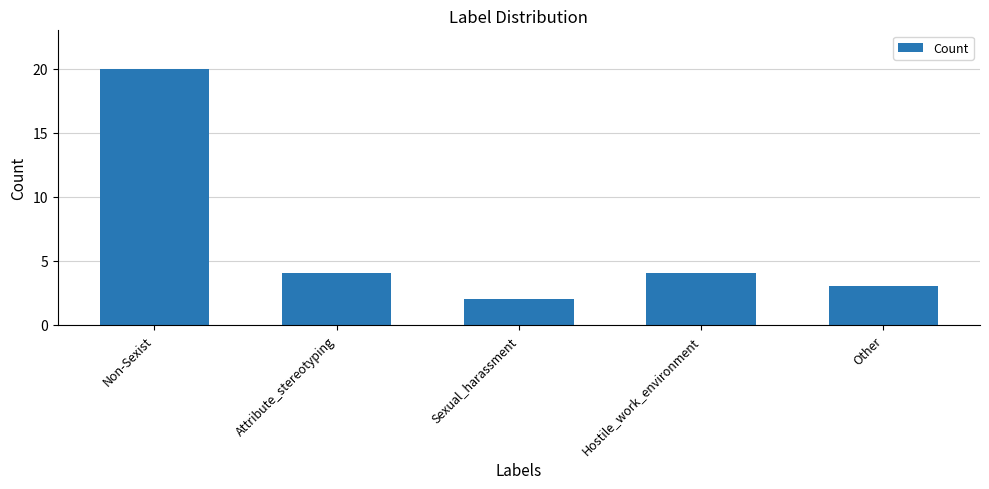

The chart shows a value of 5 at Other. True or false?

False